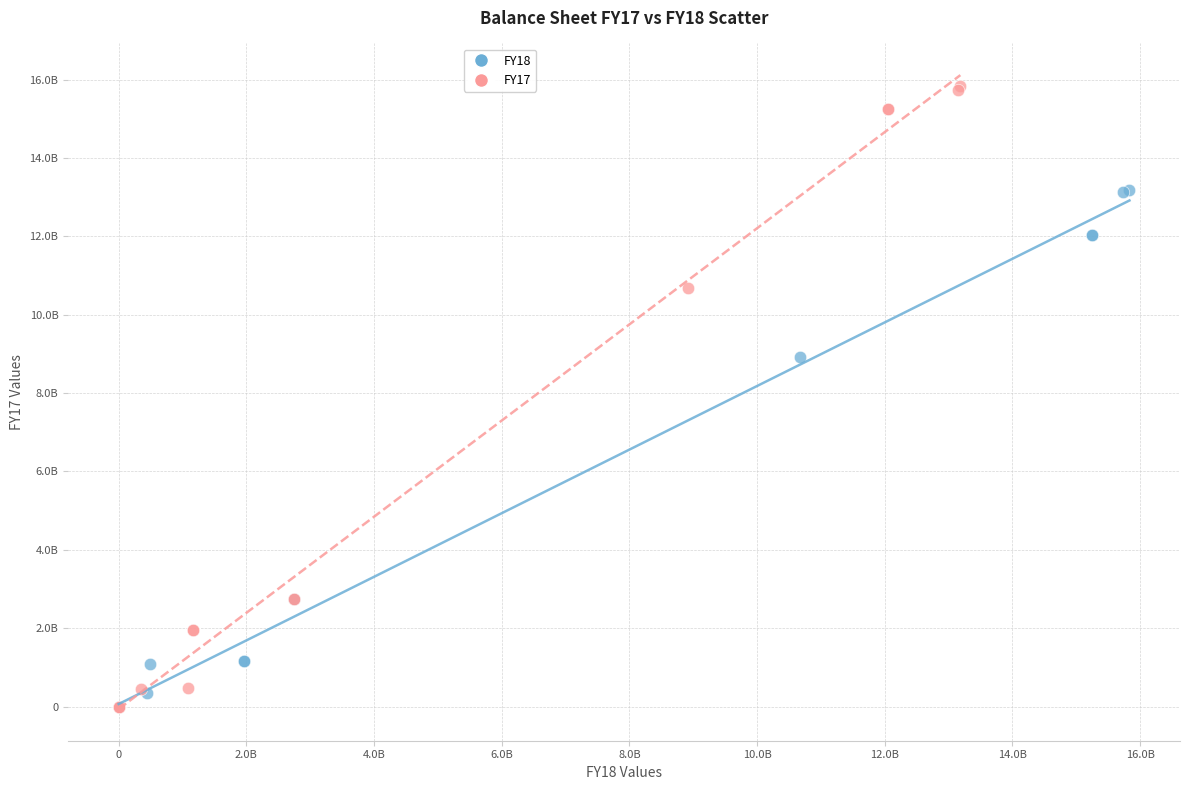

Which series has the widest spread of Y values?

FY17